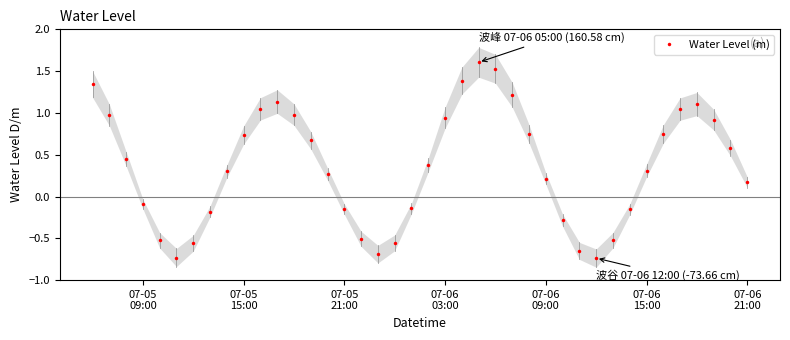

The value at 10 is 1.6. True or false?

False